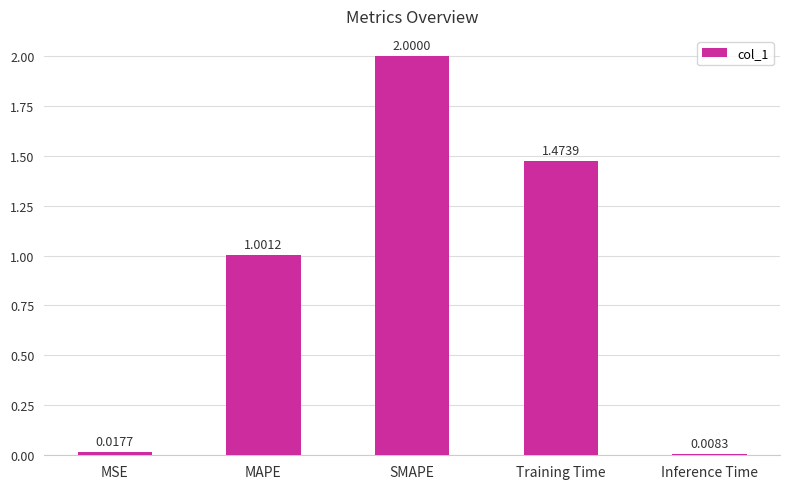

The value at SMAPE is 0.6. True or false?

False